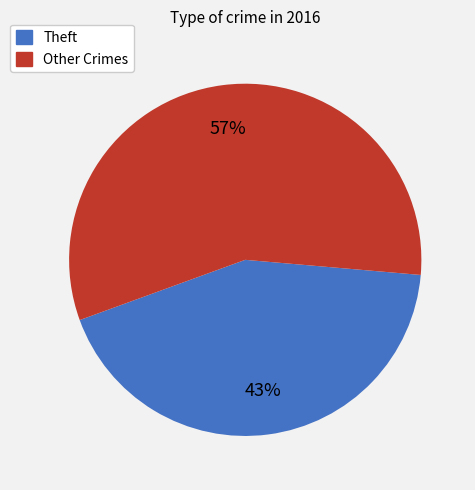

Count the number of slices in the pie.

2